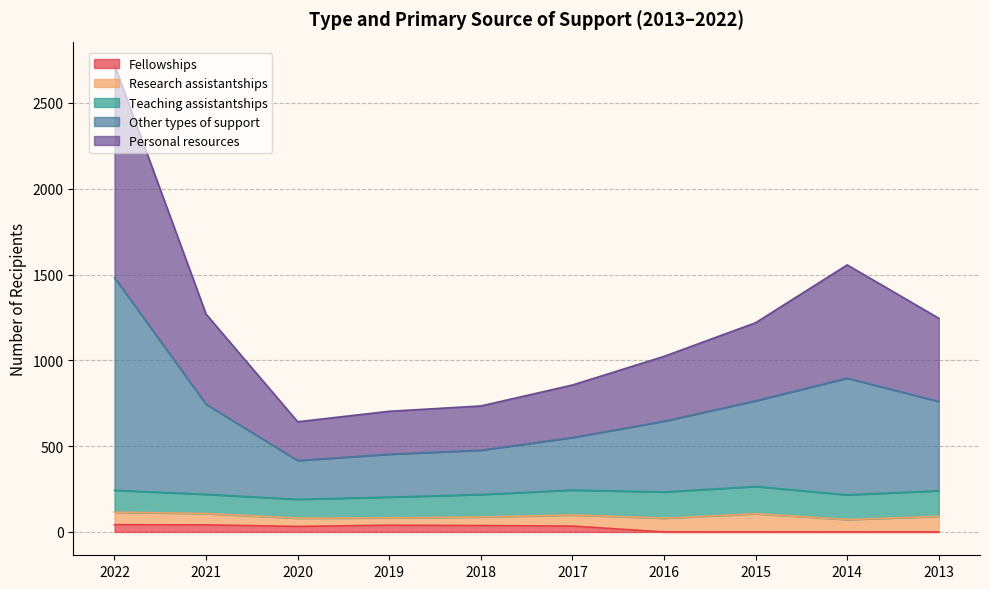

At which category is the sum across all series the highest?

2022